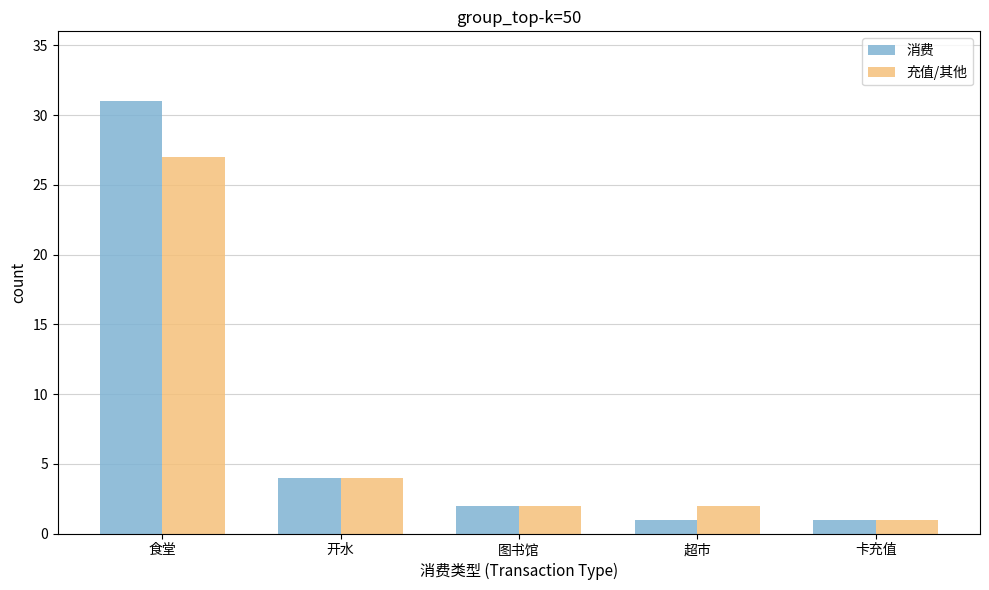

What is the smallest value displayed?

1